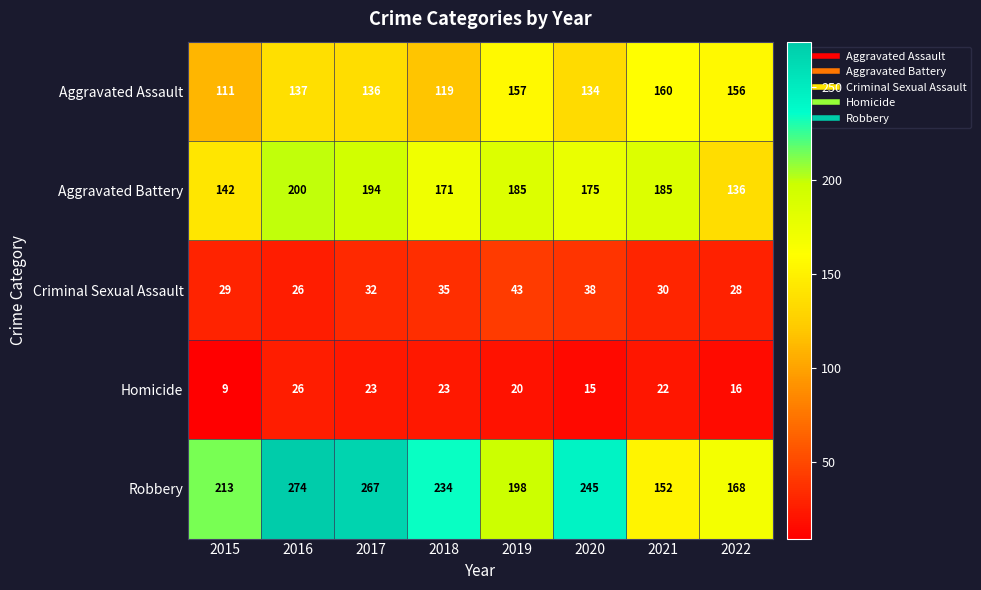

At 2022, list the series in order from largest to smallest.

Robbery, Aggravated Assault, Aggravated Battery, Criminal Sexual Assault, Homicide